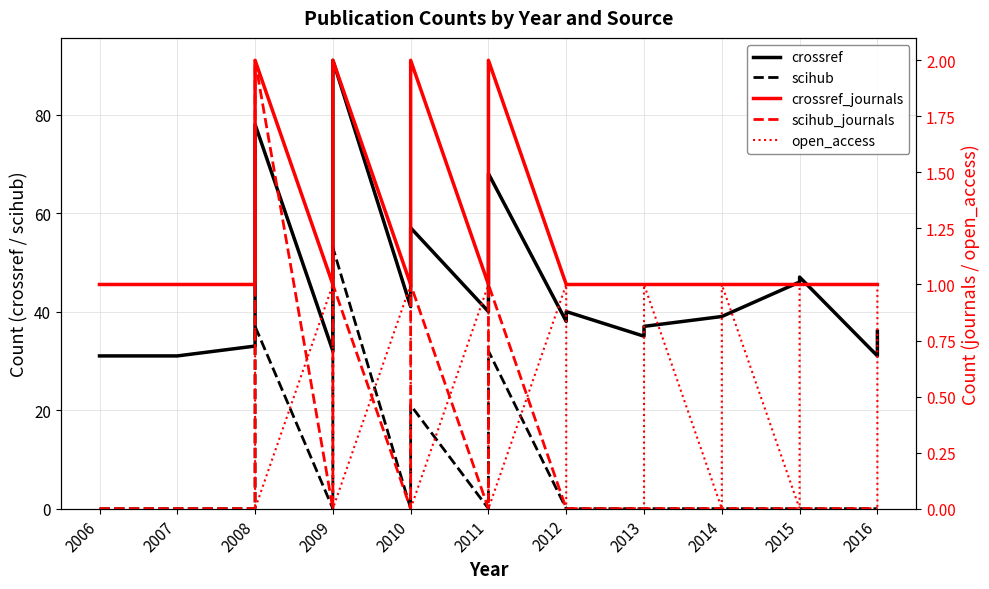

How many times do scihub_journals and open_access cross each other?

8